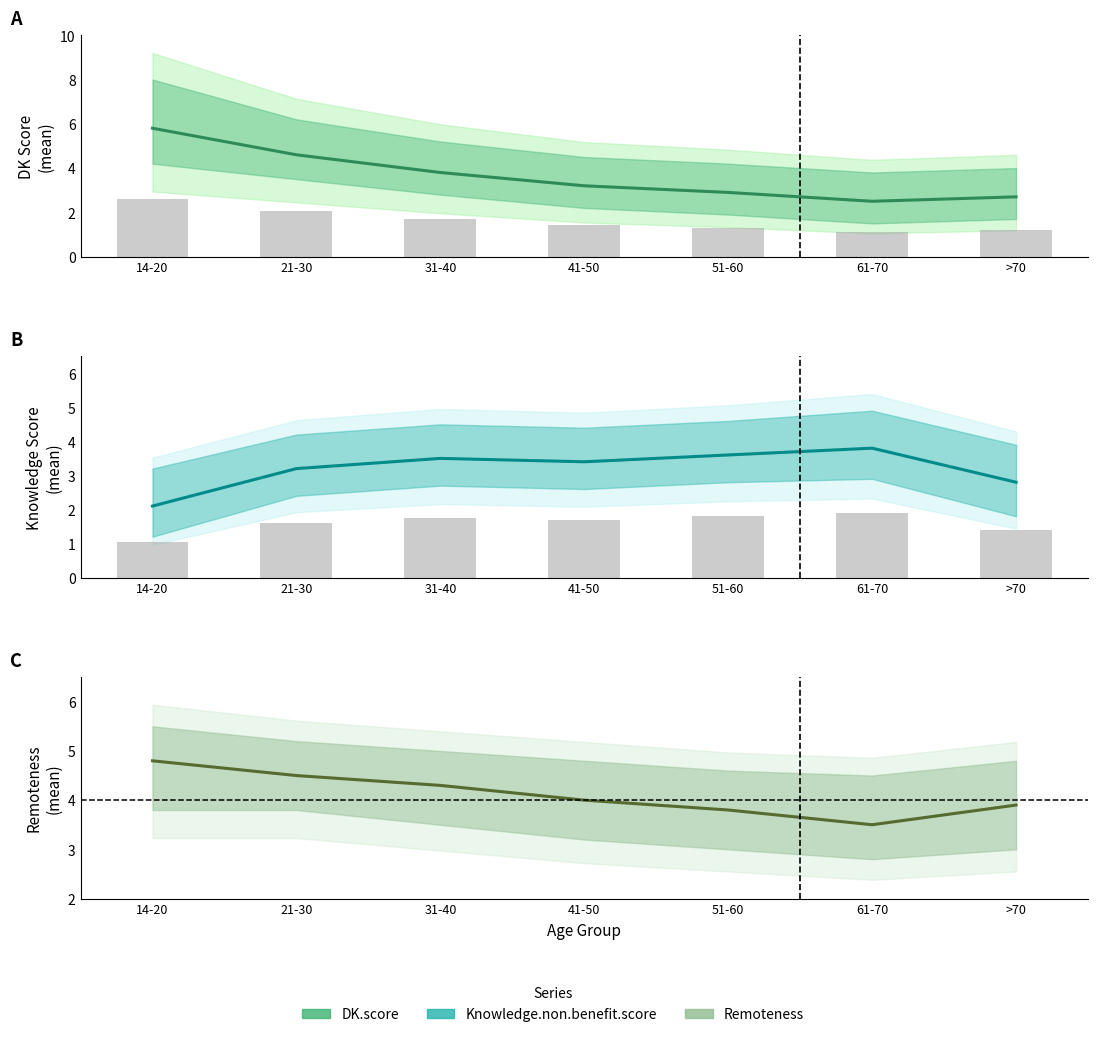

Reading right to left, list all the values displayed in this chart.

DK.score: >70=2.7	61-70=2.5	51-60=2.9	41-50=3.2	31-40=3.8	21-30=4.6	14-20=5.8
DK.score bars: >70=1.2	61-70=1.1	51-60=1.3	41-50=1.4	31-40=1.7	21-30=2.1	14-20=2.6
Knowledge.non.benefit.score.max.6: >70=2.8	61-70=3.8	51-60=3.6	41-50=3.4	31-40=3.5	21-30=3.2	14-20=2.1
Knowledge bars: >70=1.4	61-70=1.9	51-60=1.8	41-50=1.7	31-40=1.8	21-30=1.6	14-20=1.1
Remoteness: >70=3.9	61-70=3.5	51-60=3.8	41-50=4.0	31-40=4.3	21-30=4.5	14-20=4.8